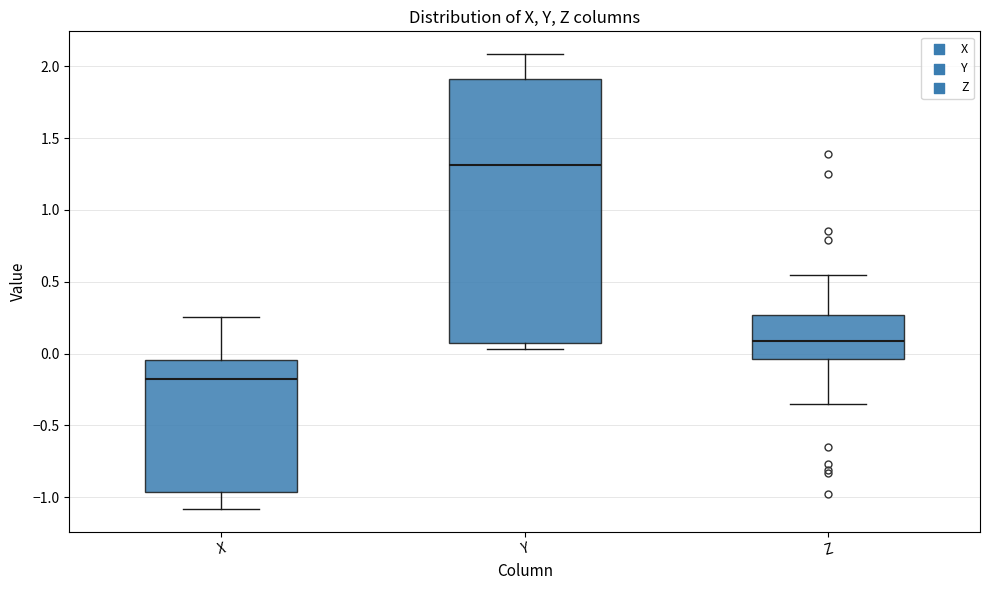

Comparing the boxes themselves (not the whiskers), which one is the tallest?

Y